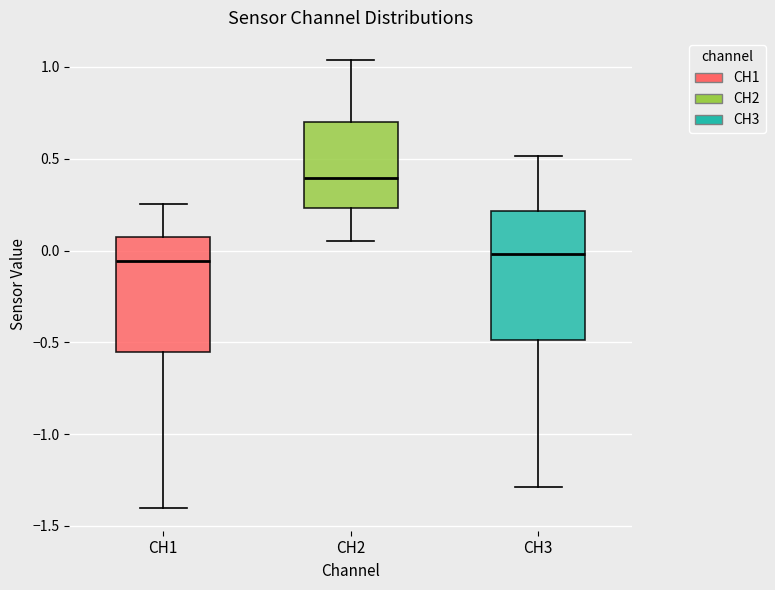

Comparing the boxes themselves (not the whiskers), which one is the tallest?

CH3